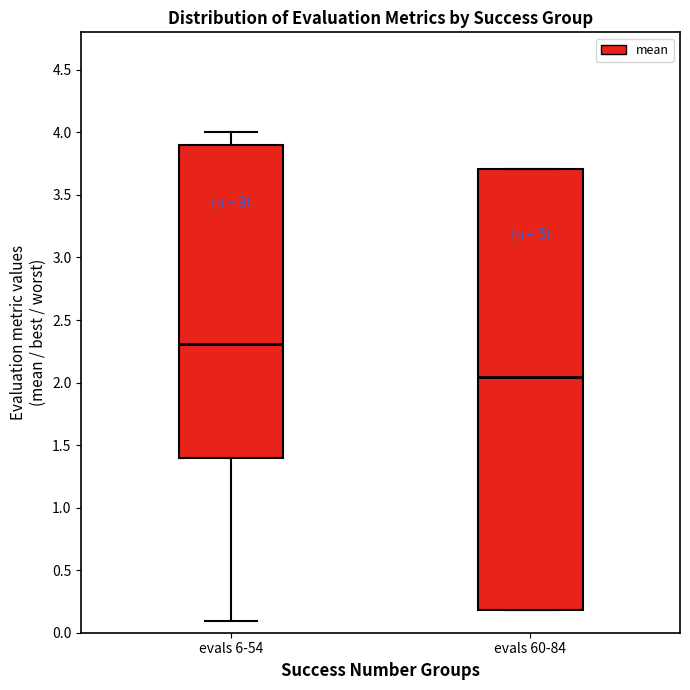

Which box's median line is the lowest?

evals 60-84